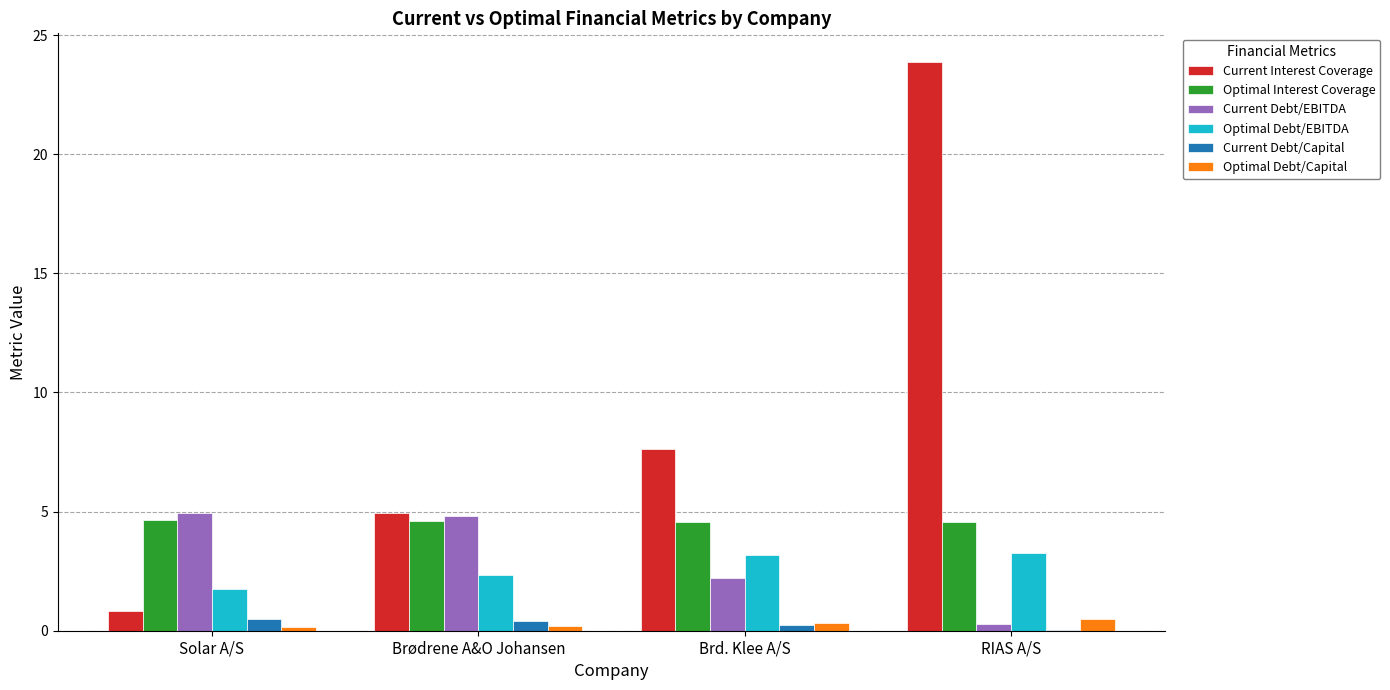

True or false: Optimal Interest Coverage has a value of 4.6 at RIAS A/S.

True